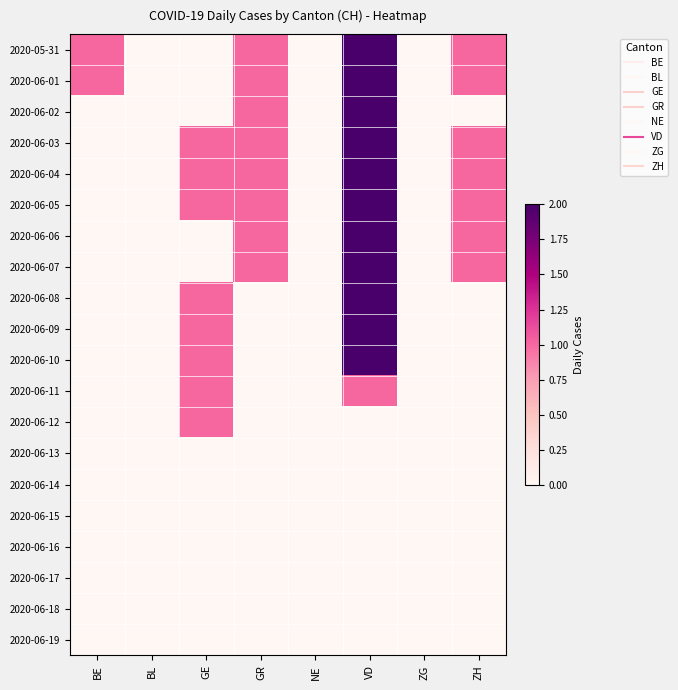

Which label corresponds to the smallest value in the chart?

BL